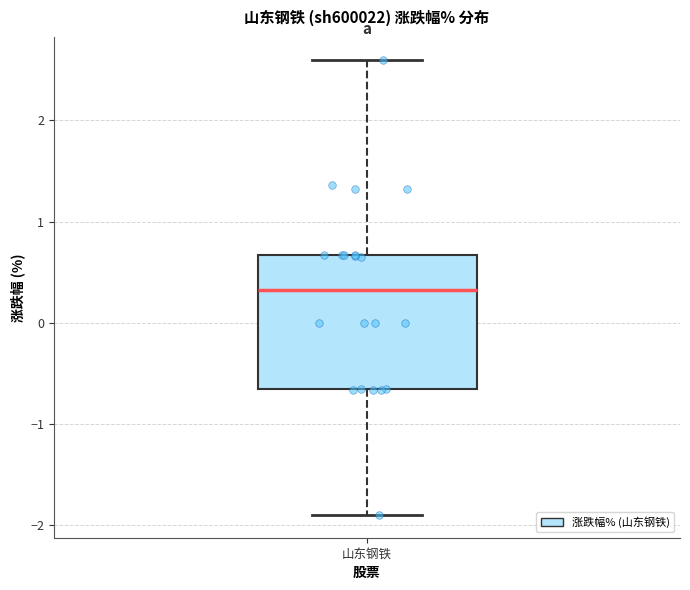

Where does the median line of the box for 山东钢铁 sit on the y-axis? The values are not printed on the chart, so give them approximately, as read against the axis.

0.3